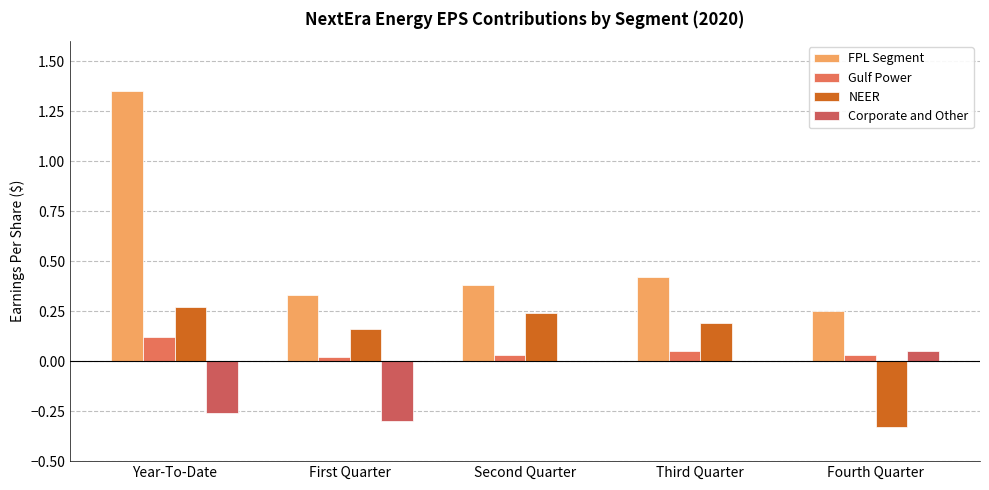

What is the minimum value shown in the chart?

-0.3